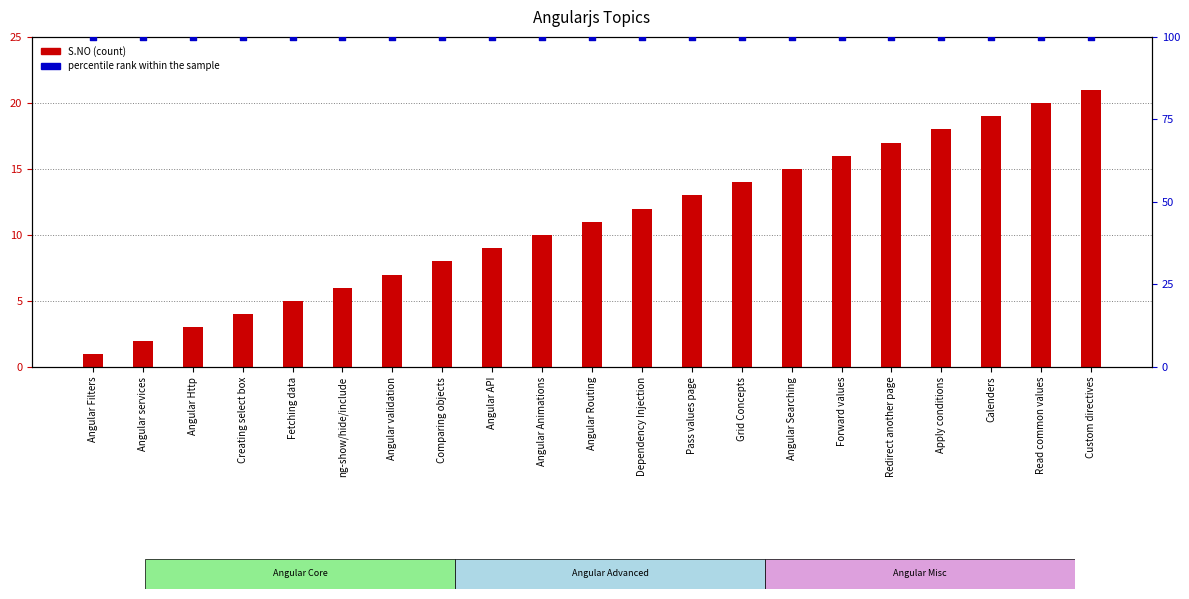

Which series has the largest total across all categories?

percentile rank within the sample